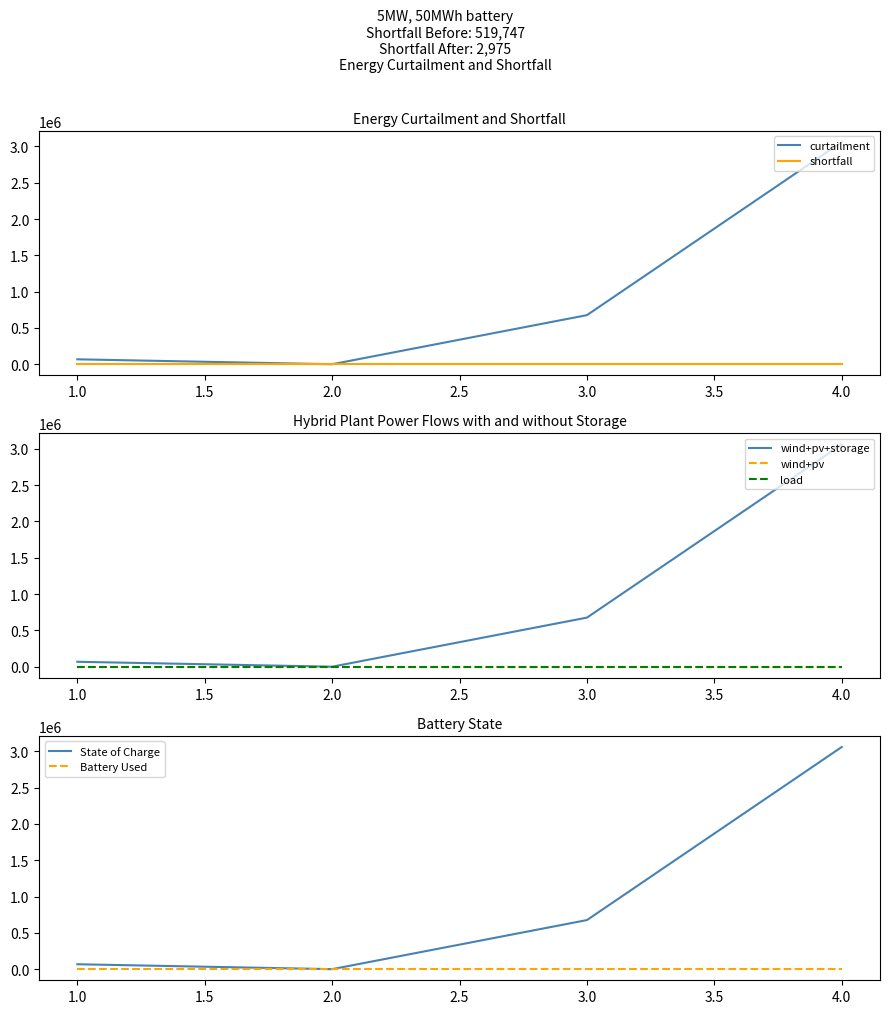

Is the value of curtailment at 4.0 greater than the value of shortfall at 3.0?

Yes